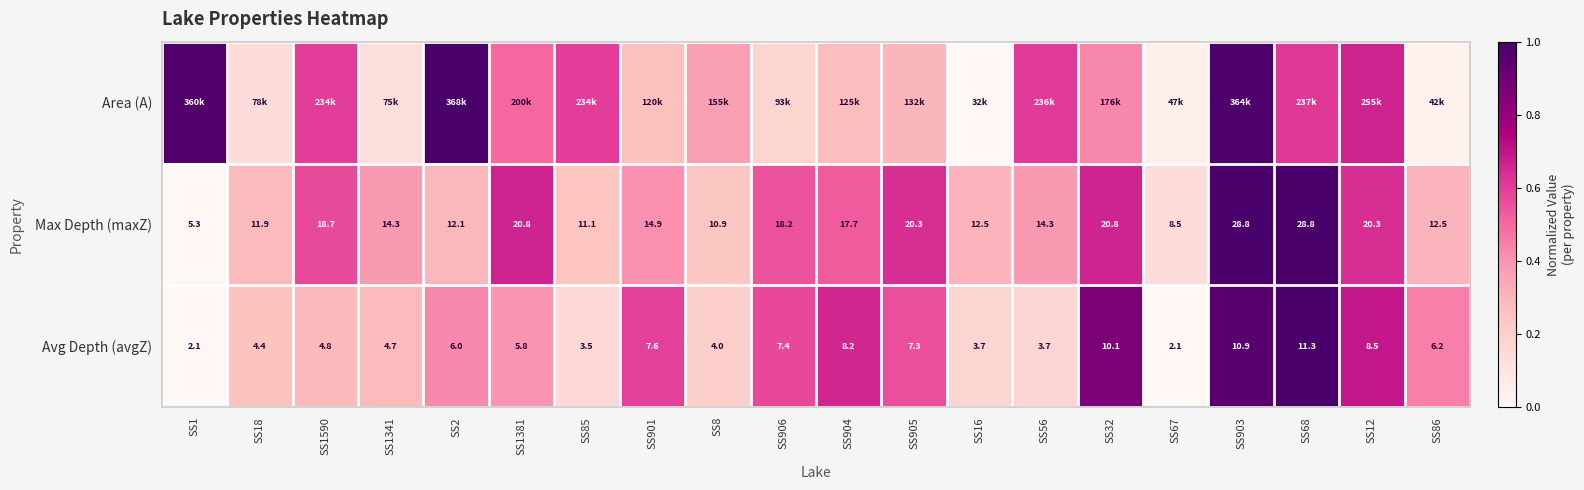

At which category is the sum across all series the highest?

SS903